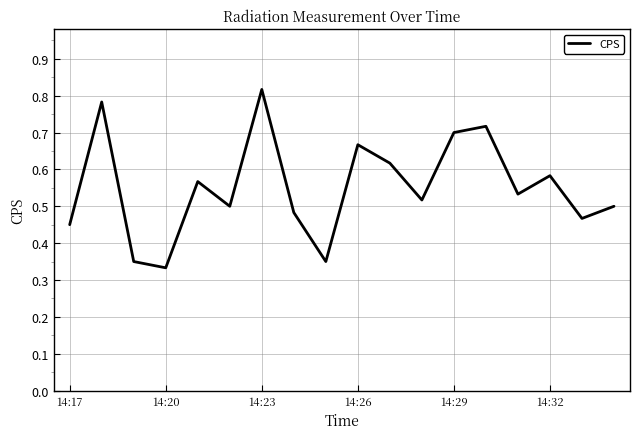

Between 14:26 and 14:17, which is larger?

14:26